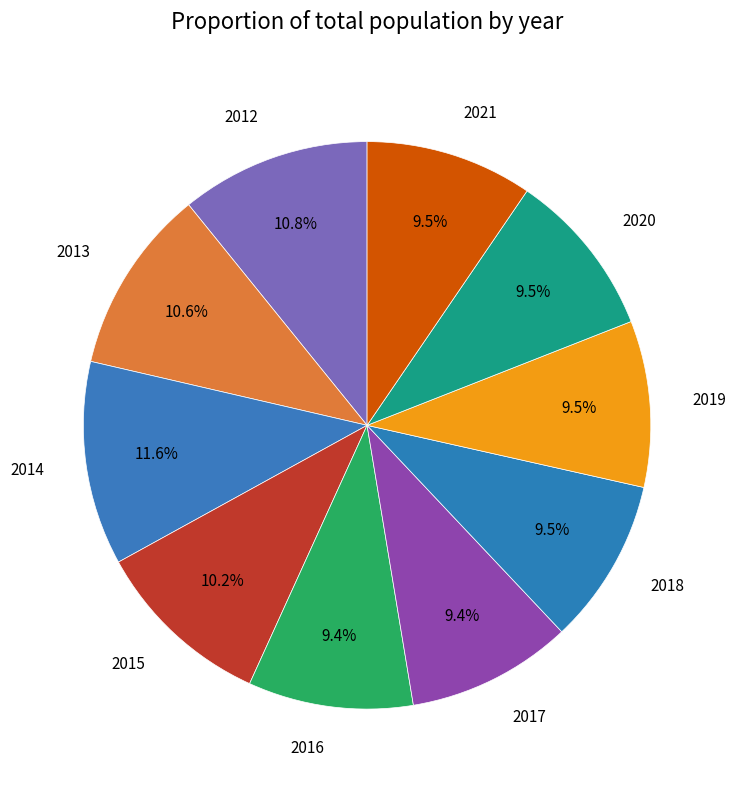

Is 2016 the majority of the pie?

No